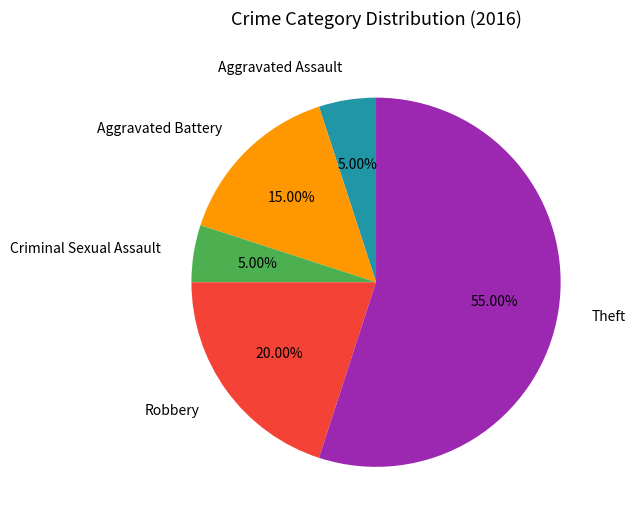

The Aggravated Assault slice represents 5% of the pie. True or false?

True